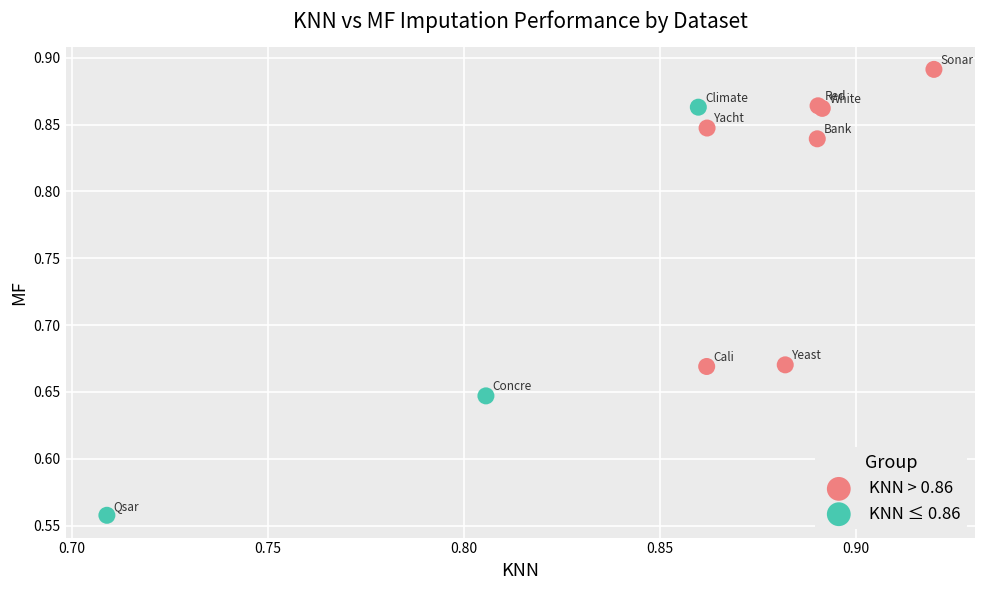

Which series contains the lowest Y value?

KNN ≤ 0.86